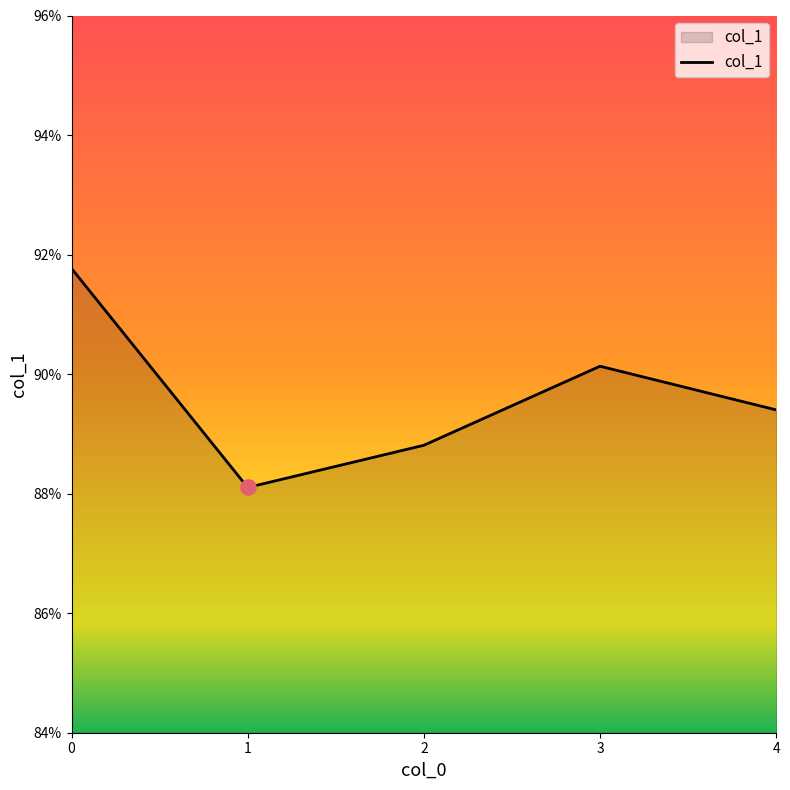

Which has a higher value, 4 or 3?

3